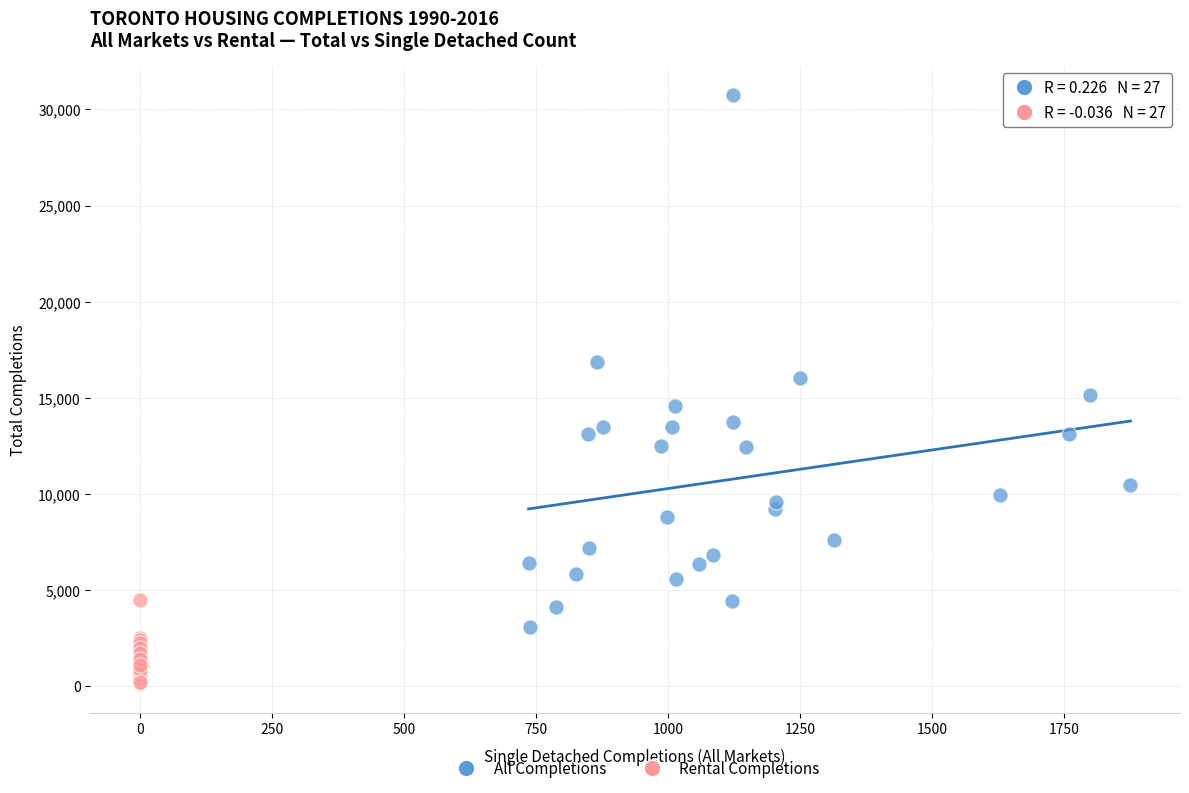

Which series contains the highest Y value?

All Completions